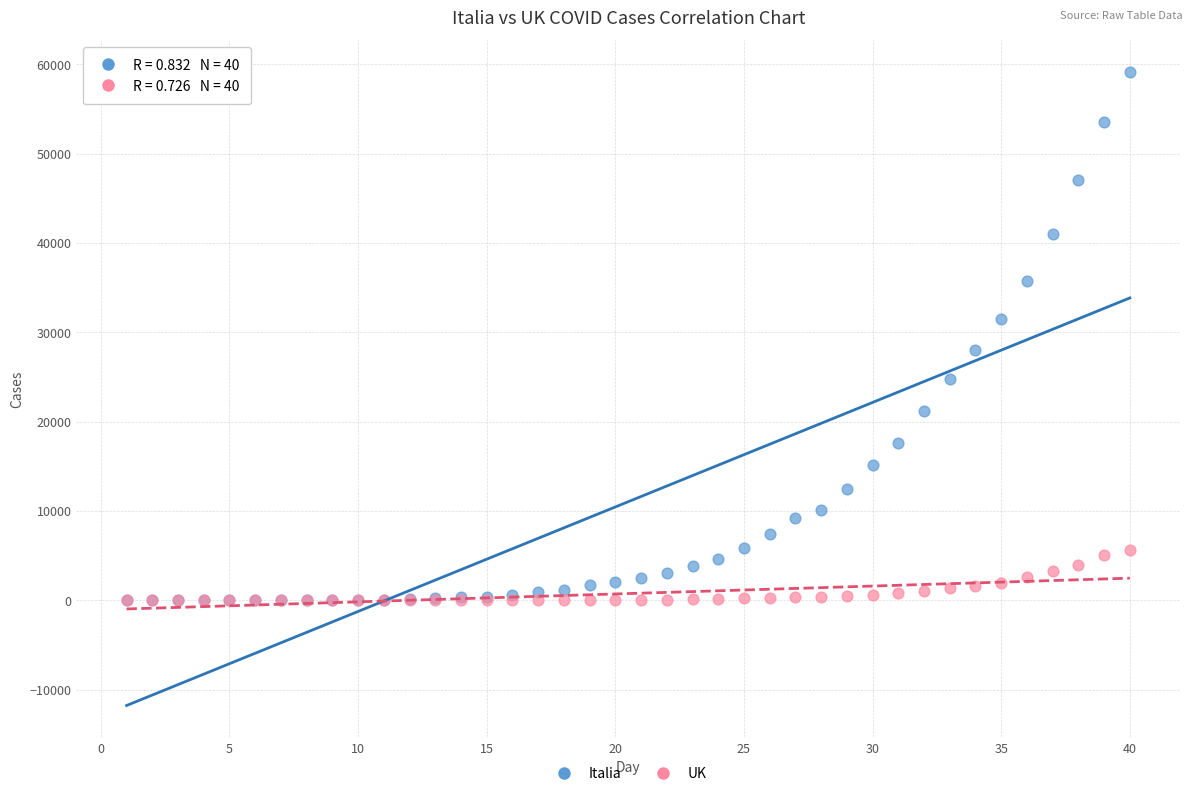

What are all the series names shown in the legend?

Italia, UK